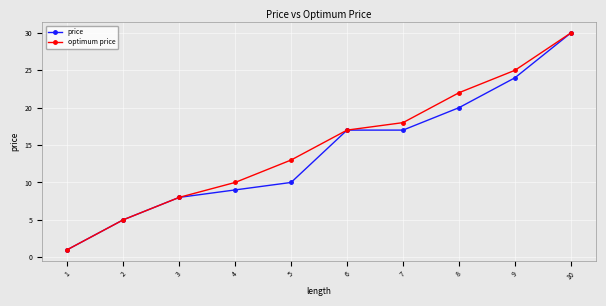

List the labels in order of optimum price value, largest first.

10, 9, 8, 7, 6, 5, 4, 3, 2, 1